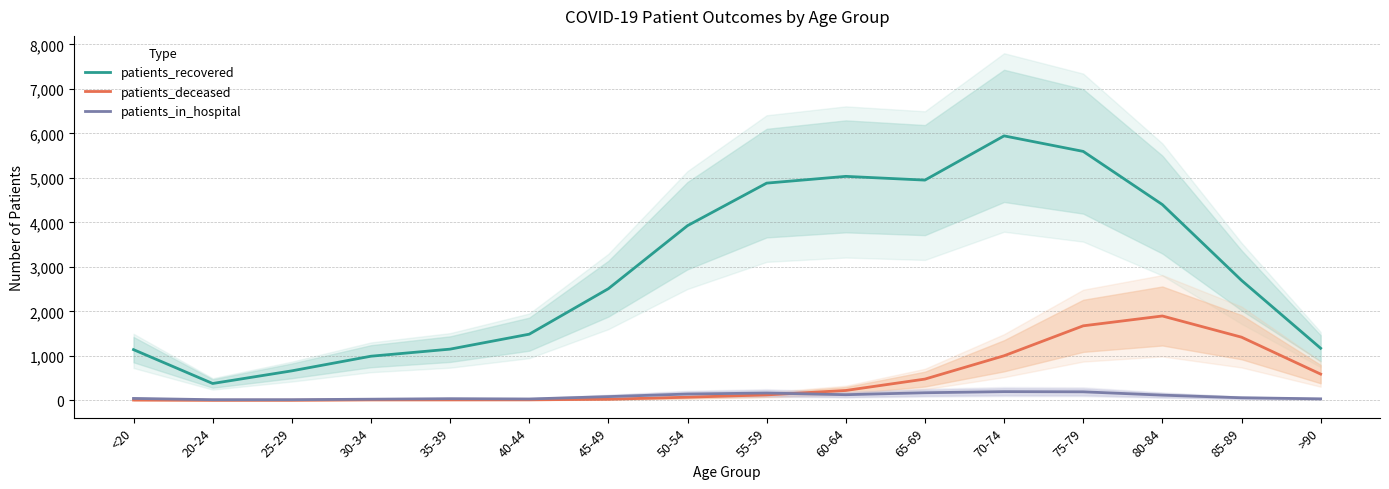

Reading right to left, list all the values displayed in this chart.

patients_recovered: 1170	2696	4399	5594	5943	4949	5033	4881	3925	2508	1486	1150	991	662	378	1139
patients_deceased: 589	1419	1895	1674	1001	477	221	122	70	24	11	10	10	2	1	6
patients_in_hospital: 33	57	116	191	195	170	126	164	141	83	30	36	25	14	14	42